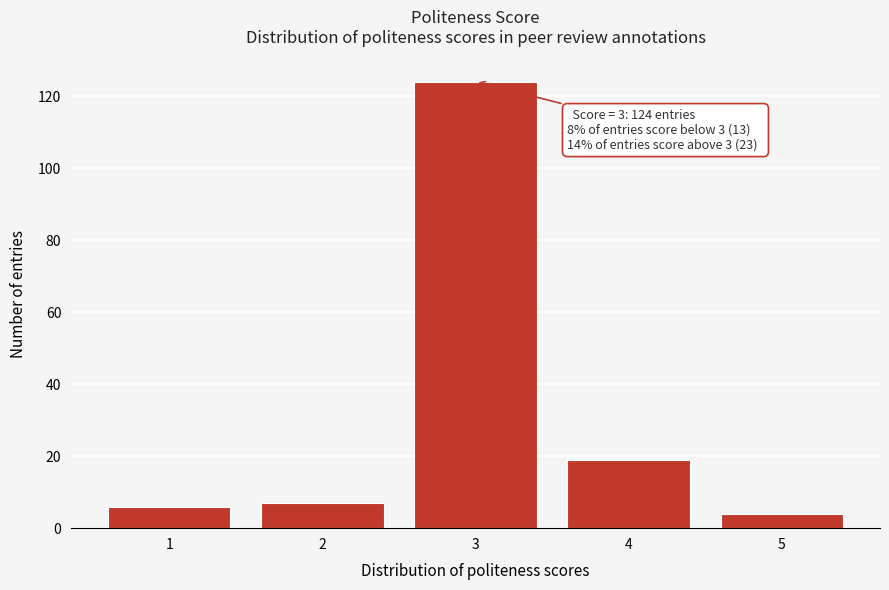

Which range on the x-axis has the tallest bar?

2.5 to 3.5